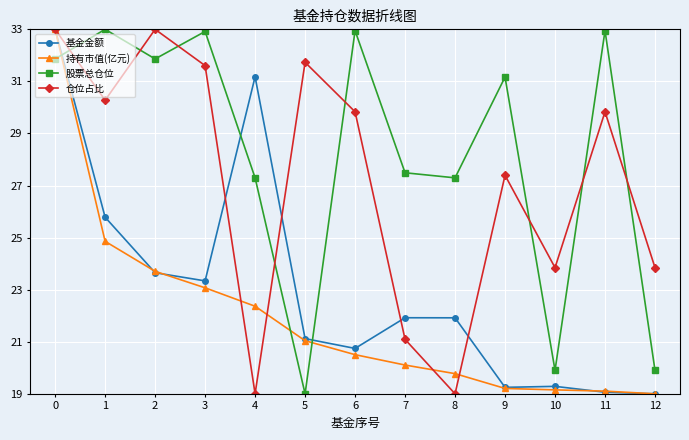

What is the approximate value of 持有市值(亿元) at 9?

19.2